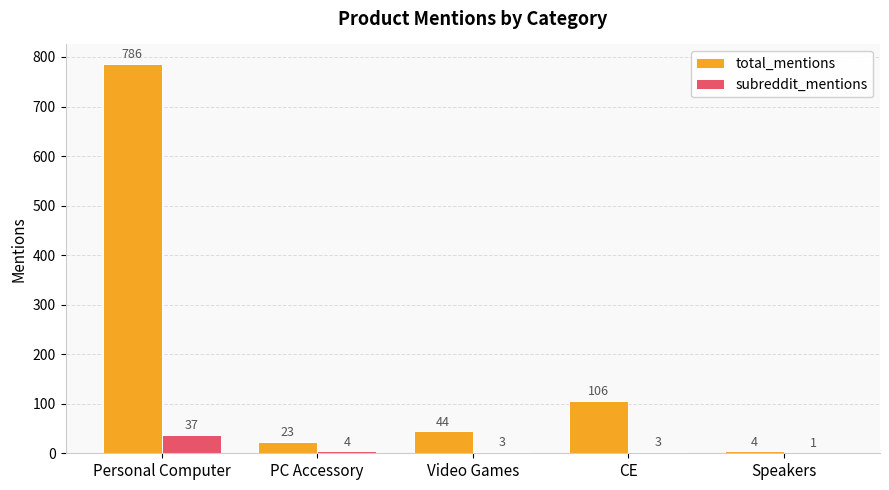

What is the sum of the subreddit_mentions values at PC Accessory and Video Games?

7